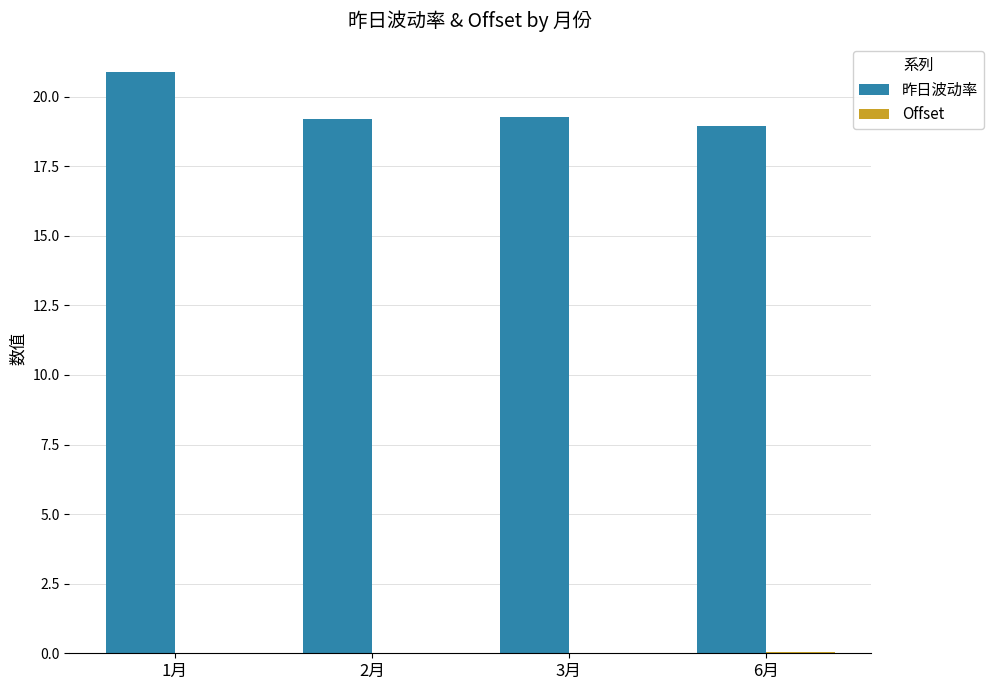

The 昨日波动率 series shows 6.7 at 1月. True or false?

False